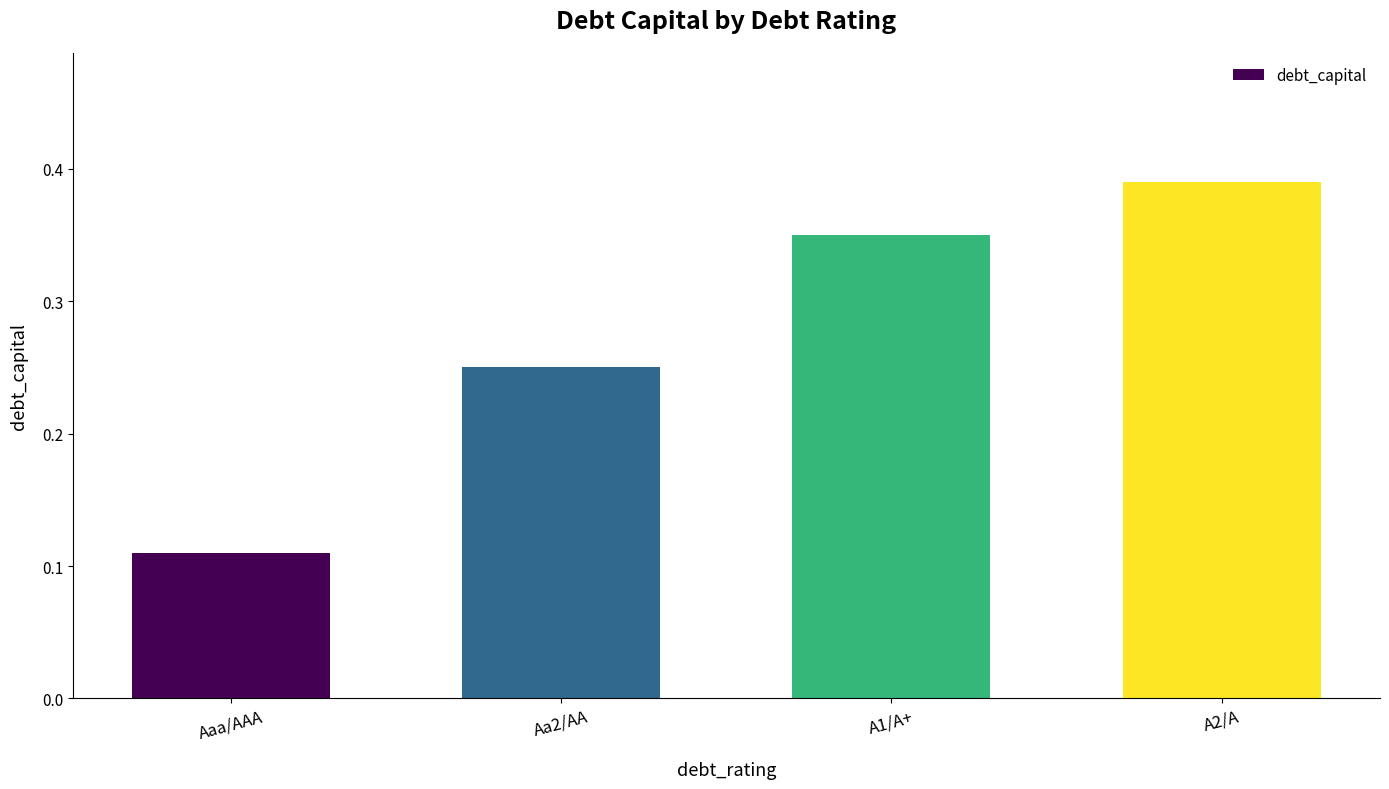

Count the values in the range 0 to 1.

4